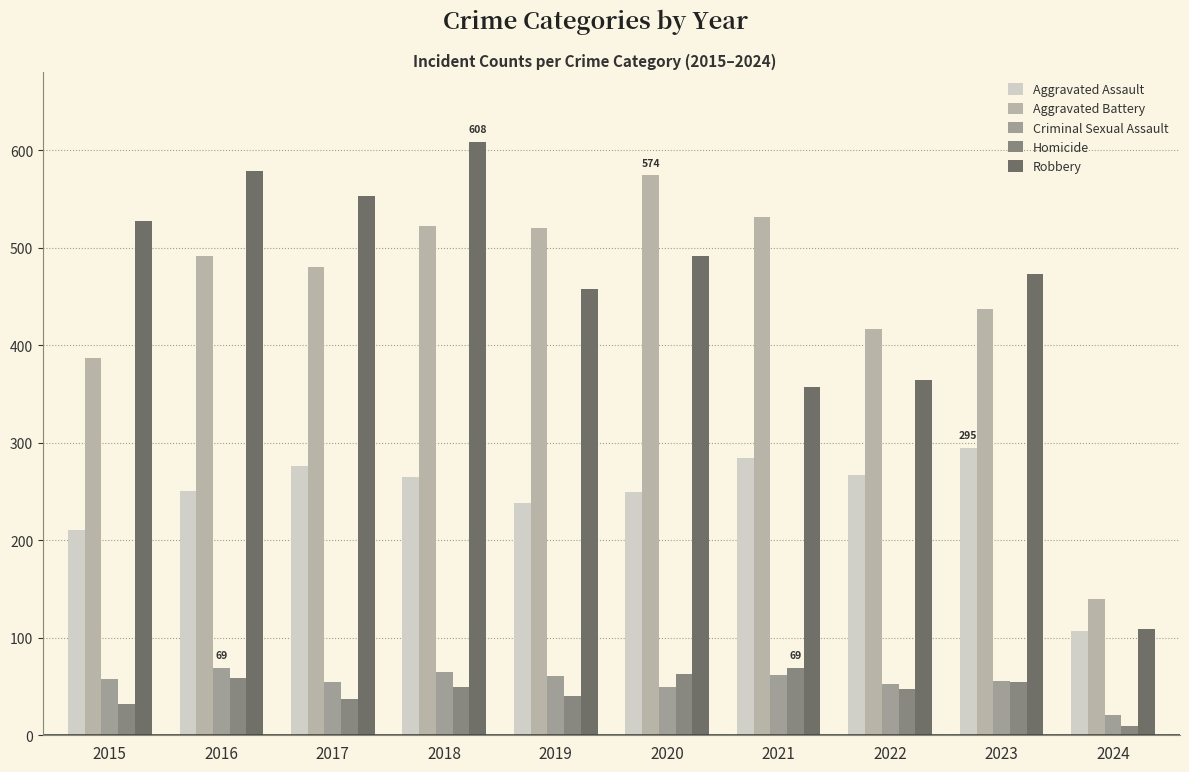

What is the difference between the highest and lowest values at 2016?

520